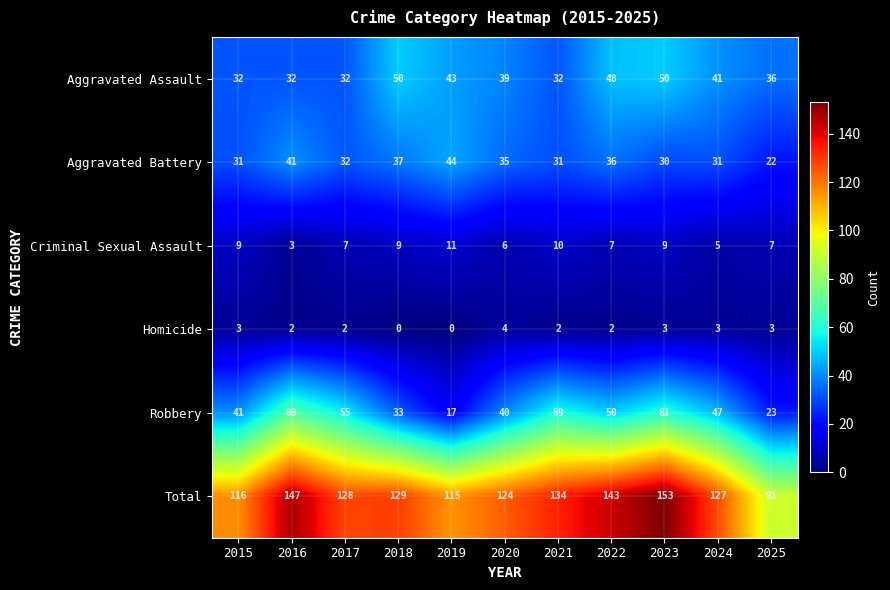

What is the difference between the second highest and second lowest values in the Aggravated Battery series?

11